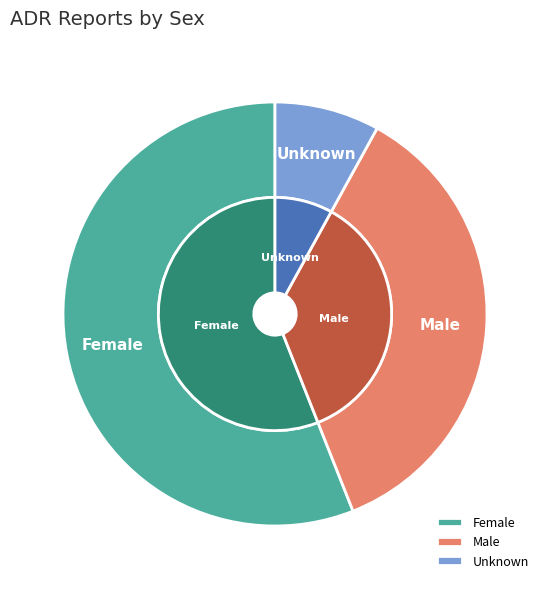

True or false: Male accounts for 21% of the total.

False